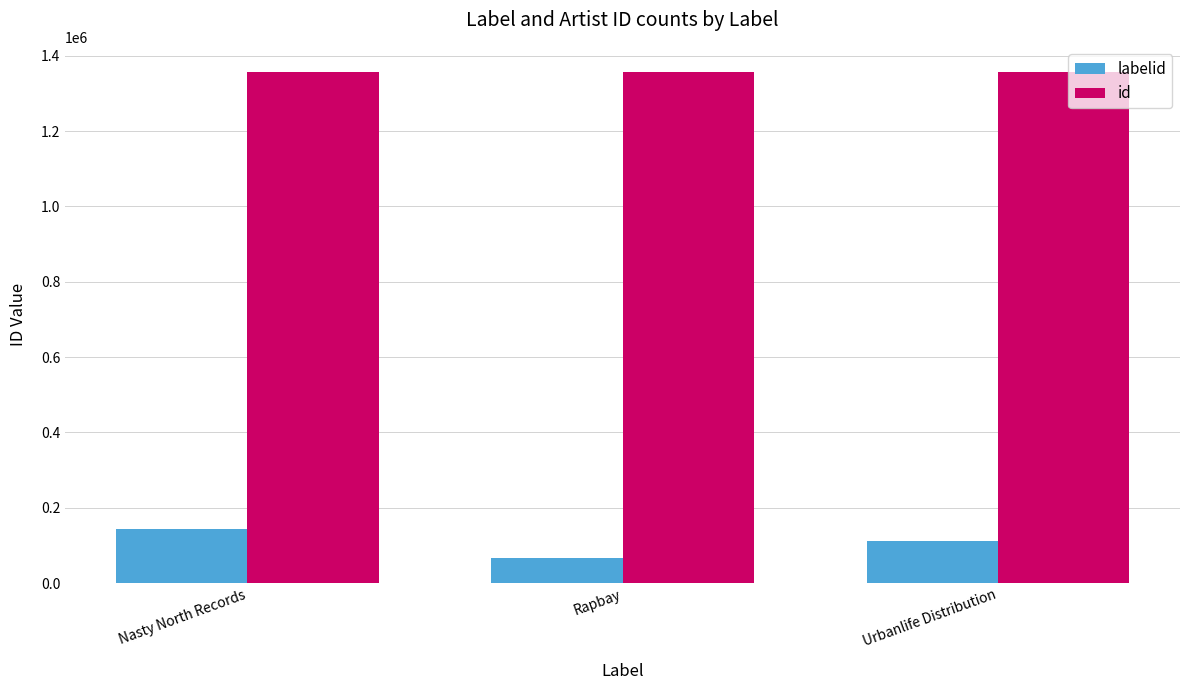

Are the bars grouped side by side (vs. stacked)?

Yes